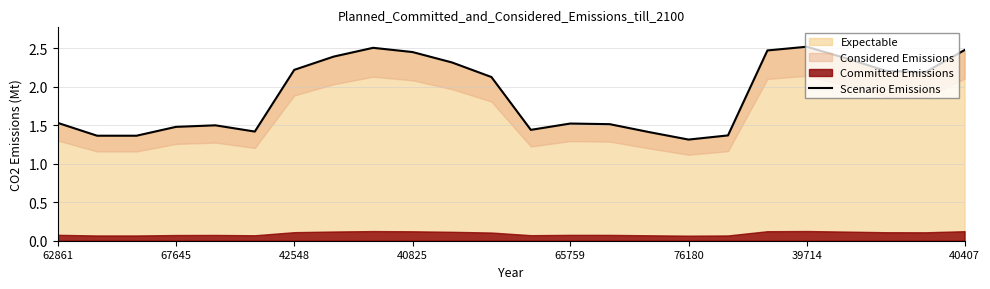

What is the smallest value displayed?

1.3